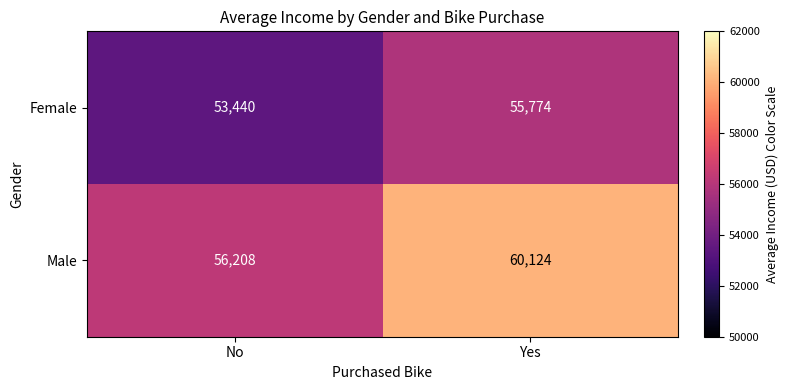

At Yes, list the series in order from largest to smallest.

Male, Female